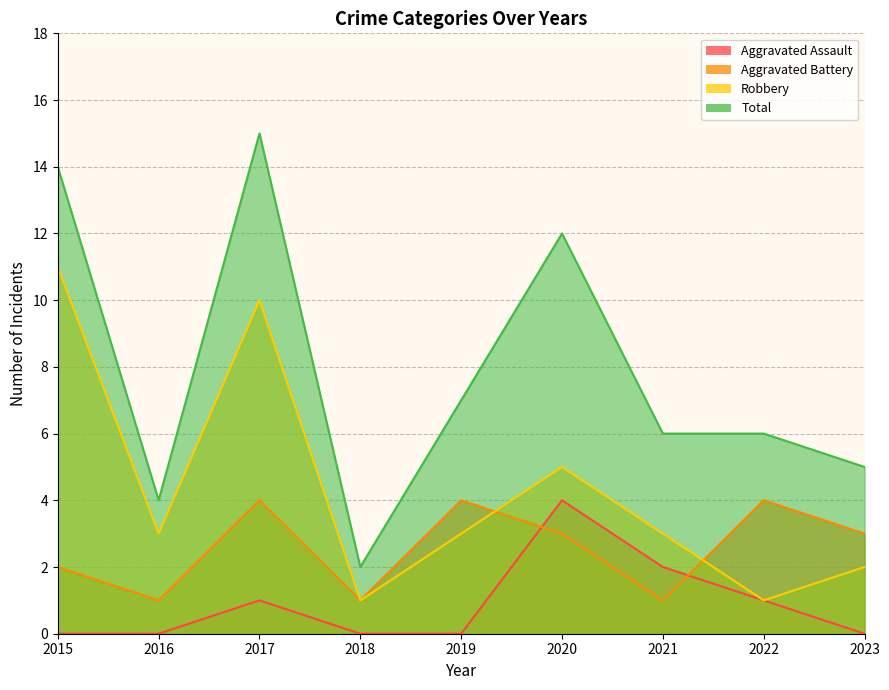

Between 2022 and 2023, which series saw the biggest shift?

Aggravated Assault